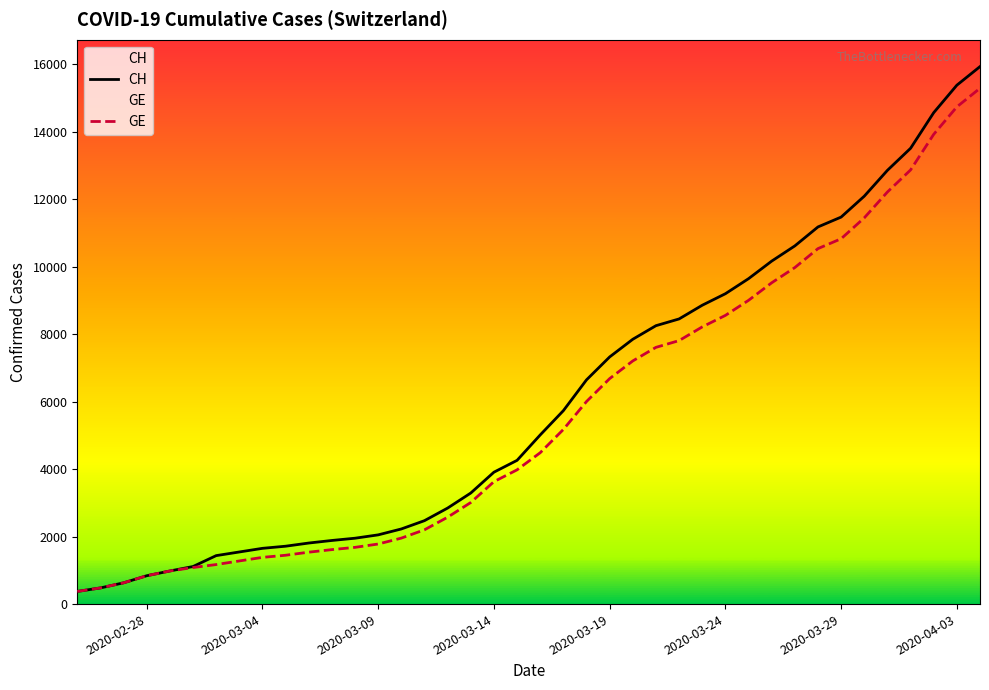

What is the lowest value of the GE series?

375